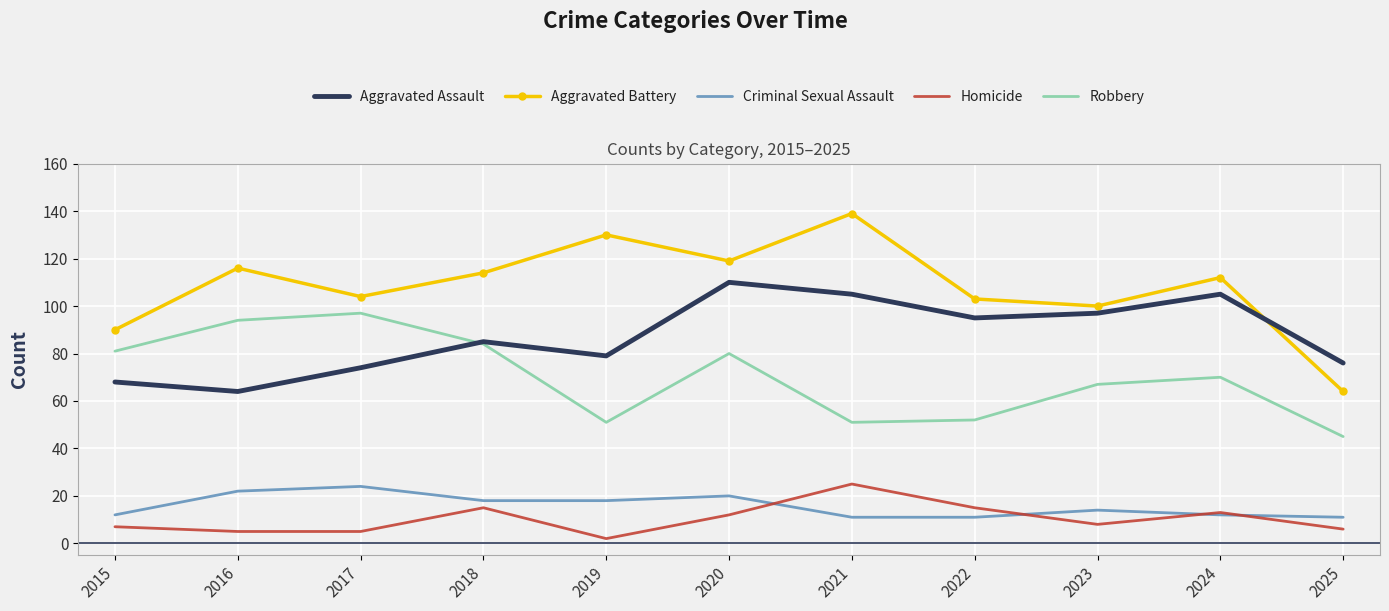

At which label is Aggravated Assault closest to 87?

2018